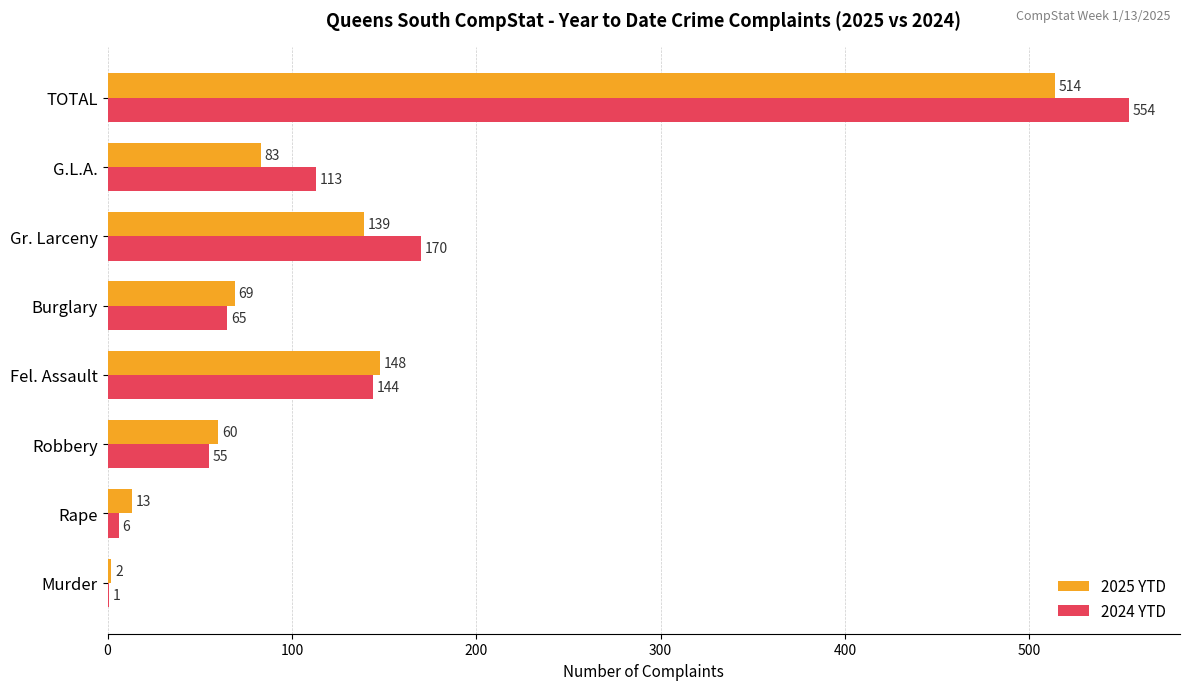

How many data points does each series have?

8